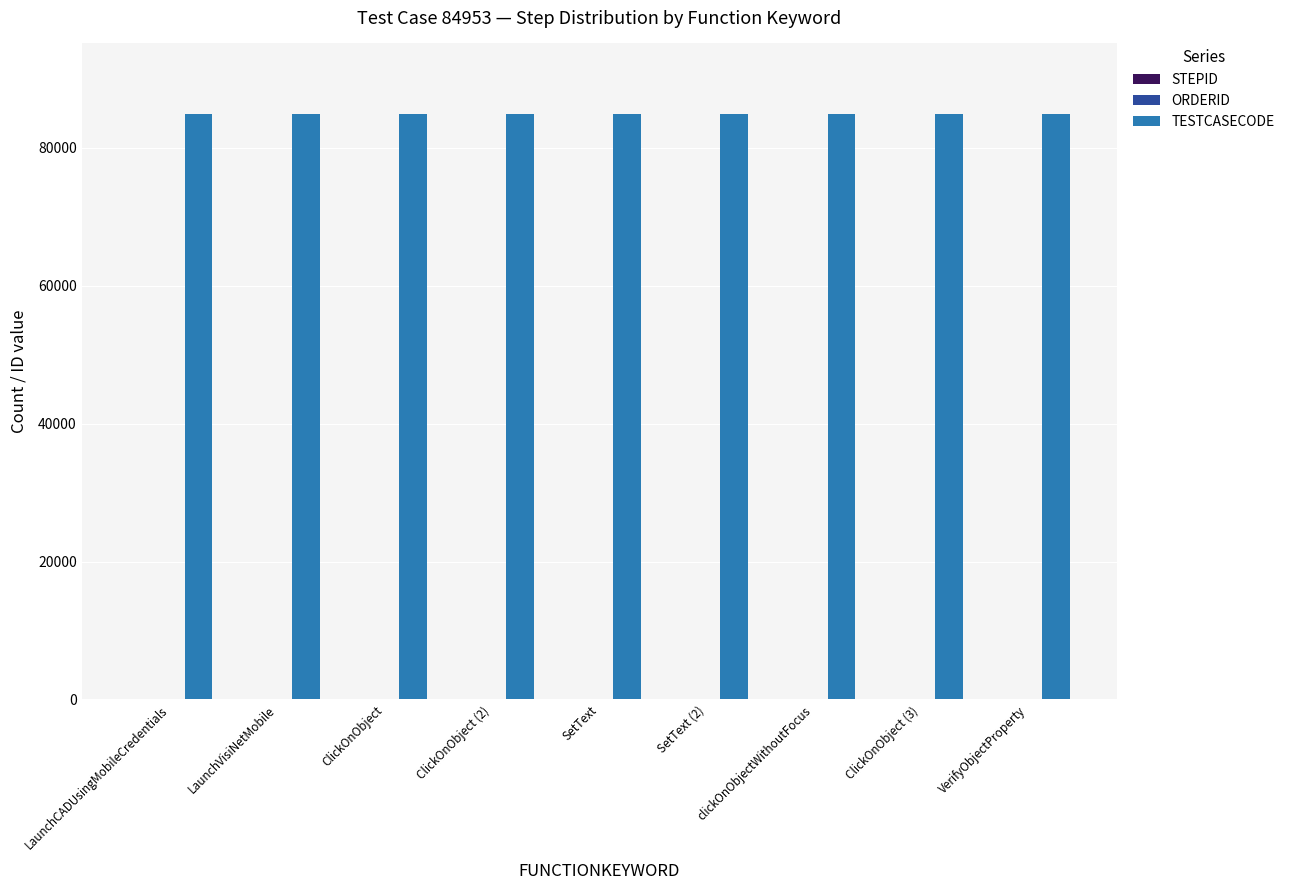

True or false: TESTCASECODE has a value of 117915 at SetText.

False